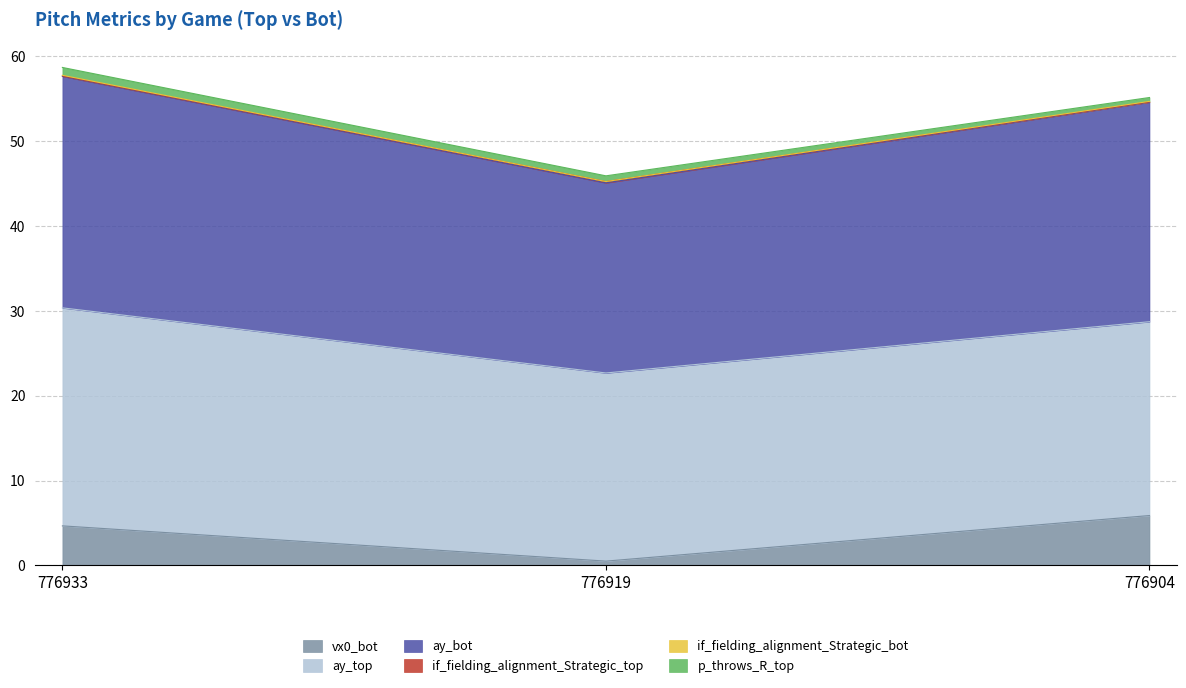

What is the average value of the vx0_bot series?

3.7